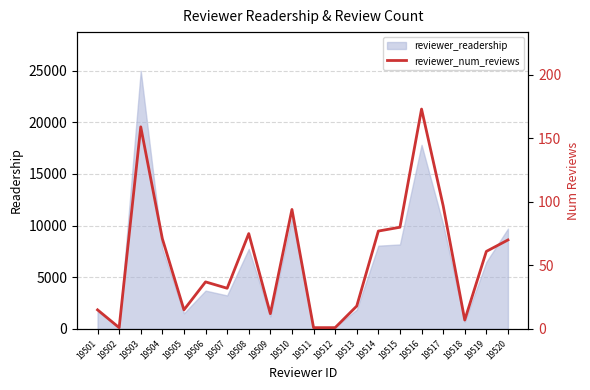

Reading left to right, transcribe all the data shown in this chart.

19501=15	19502=1	19503=159	19504=71	19505=15	19506=37	19507=32	19508=75	19509=12	19510=94	19511=1	19512=1	19513=18	19514=77	19515=80	19516=173	19517=97	19518=7	19519=61	19520=70